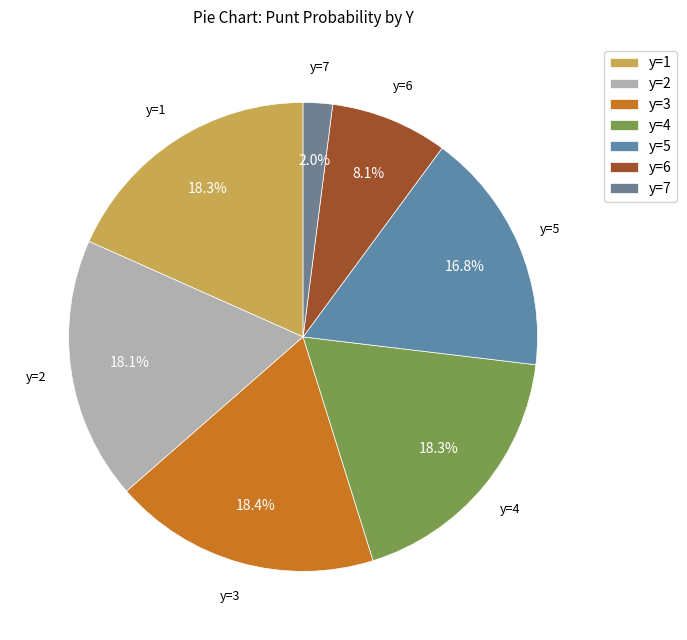

Which has a higher value, y=7 or y=6?

y=6